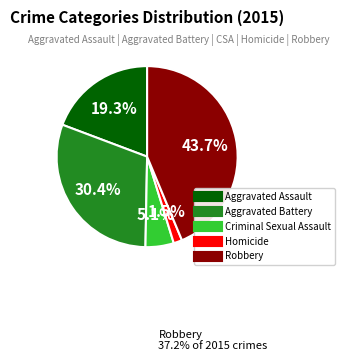

Which has a higher value, Aggravated Battery or Aggravated Assault?

Aggravated Battery